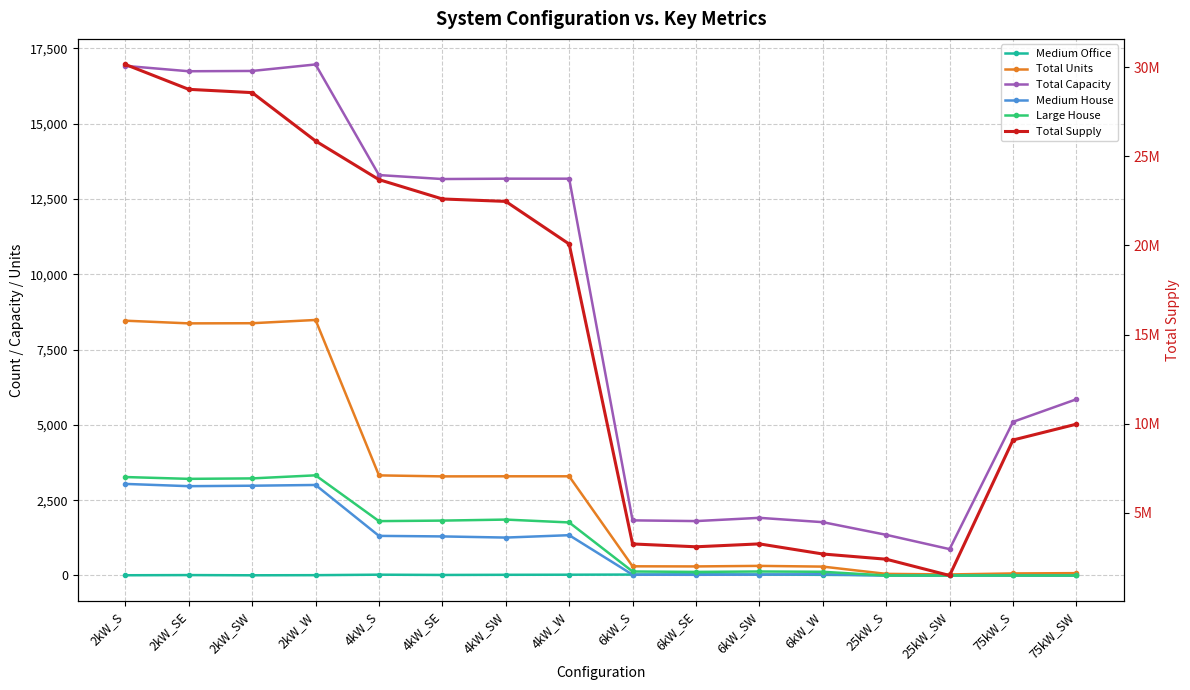

At how many categories does at least one series exceed 24164896?

4